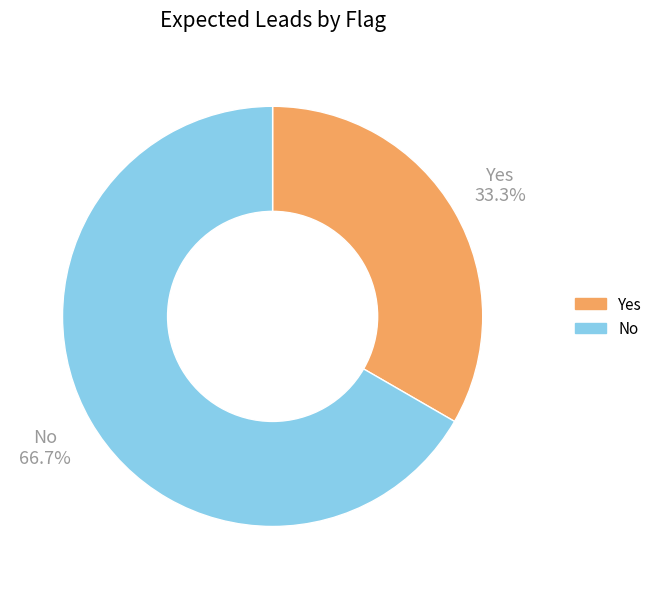

To the nearest percent, what is the combined percentage of Yes and No?

100%